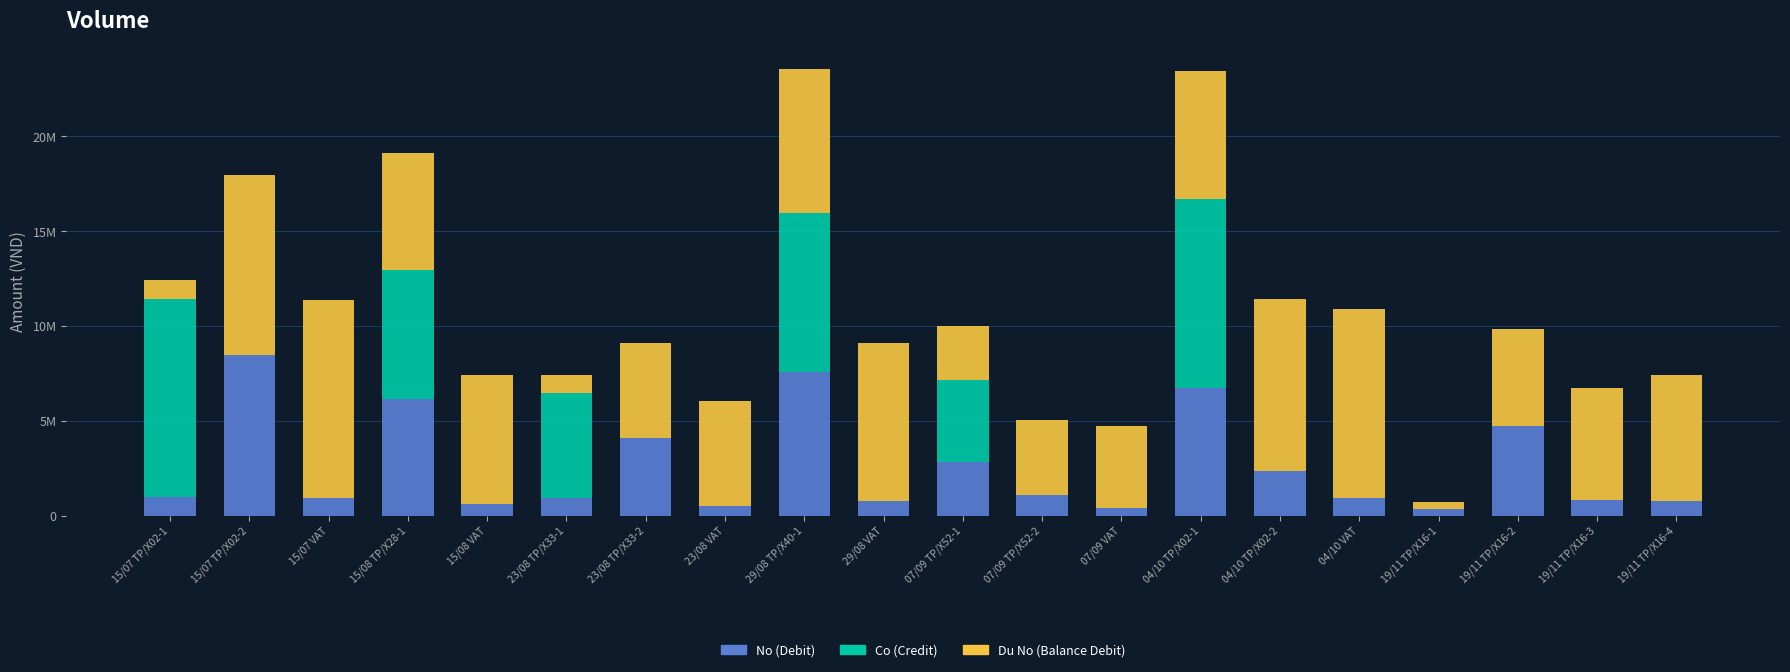

The value of Co (Credit) at 15/07 VAT is 0. True or false?

True